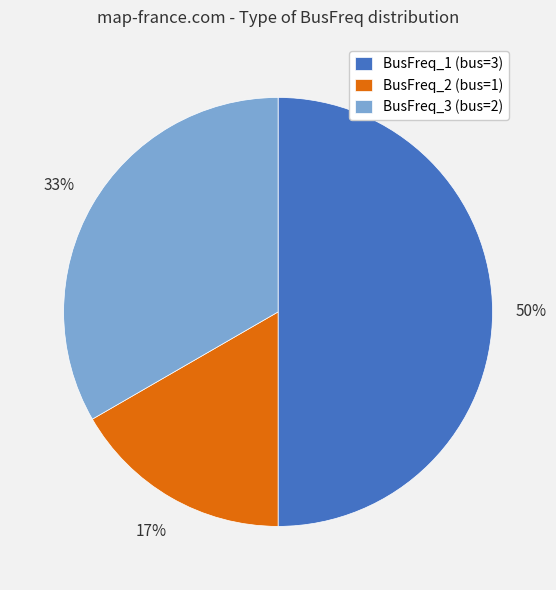

To the nearest percent, what portion does BusFreq_2 (bus=1) represent?

17%